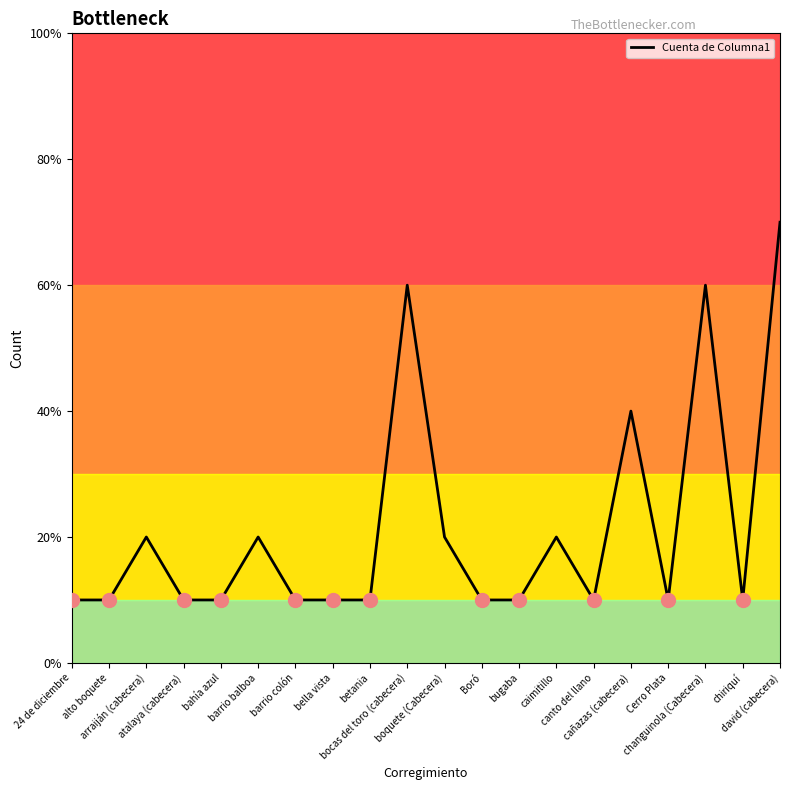

What is the value of the 5th point from the left?

1